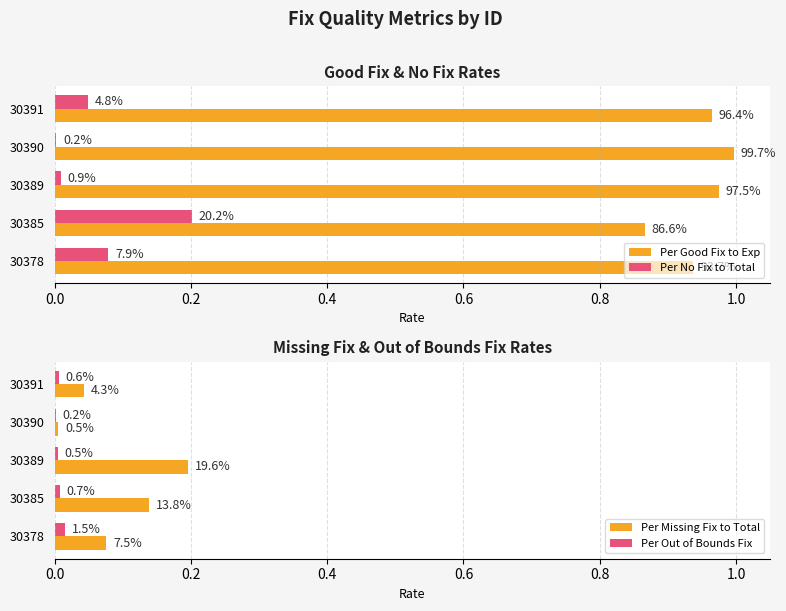

Are the bars grouped side by side (vs. stacked)?

Yes